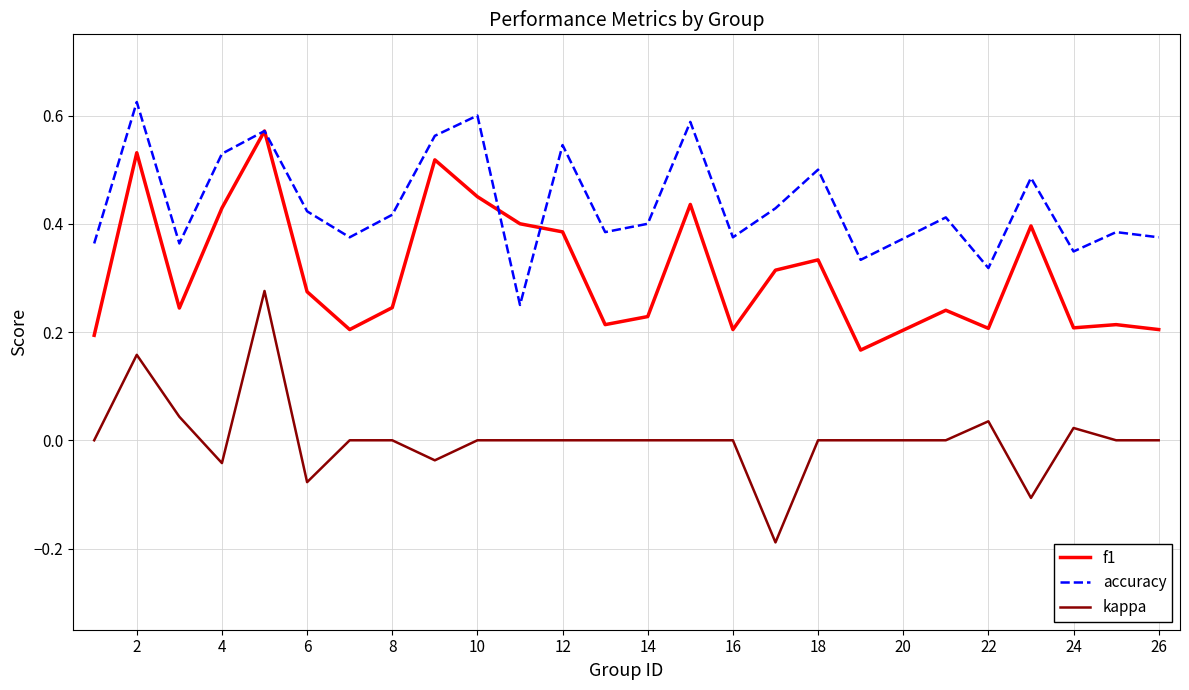

Rank the series by their maximum value, from highest to lowest.

accuracy, f1, kappa